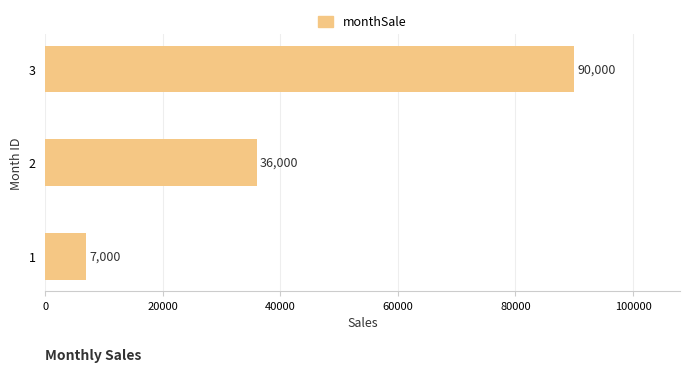

Count the values in the range 7000 to 90000.

3